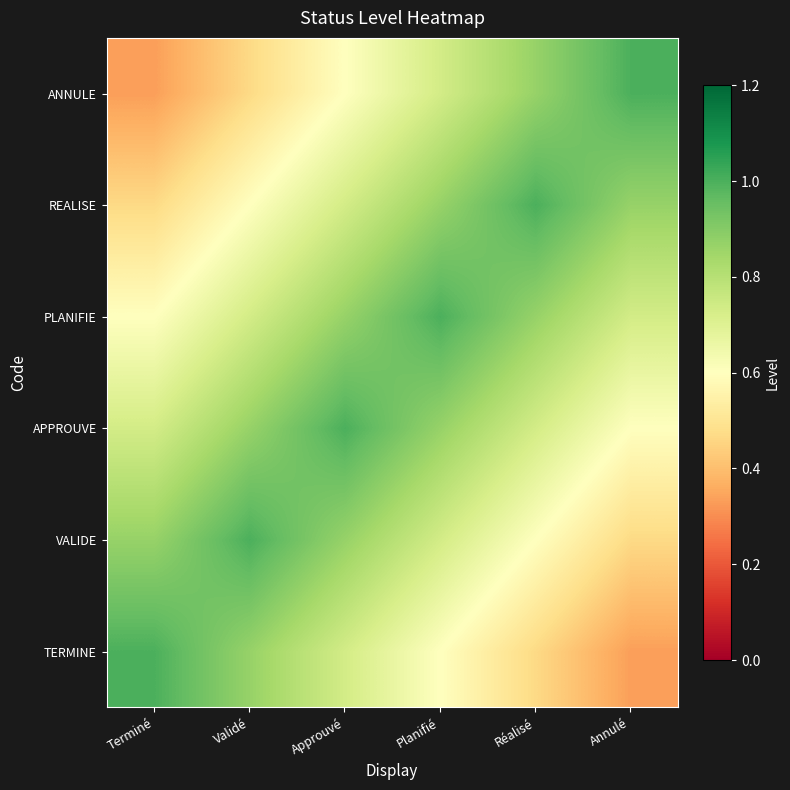

What is the minimum value shown in the chart?

0.3